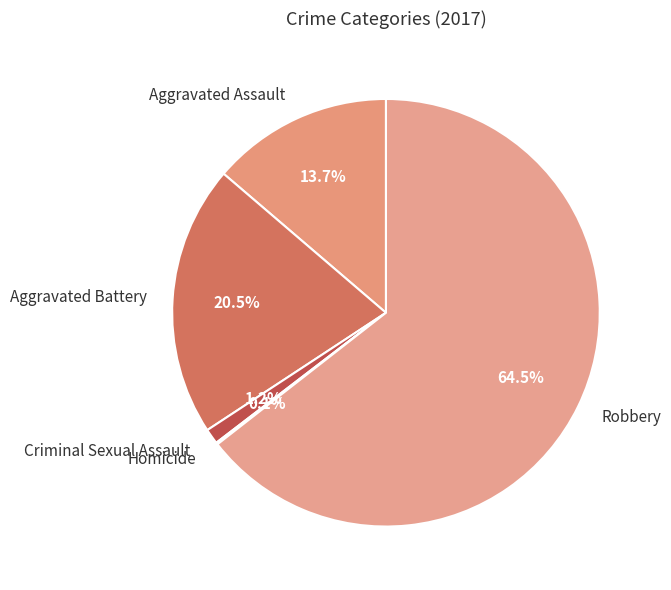

To the nearest percent, what portion does Criminal Sexual Assault represent?

1%